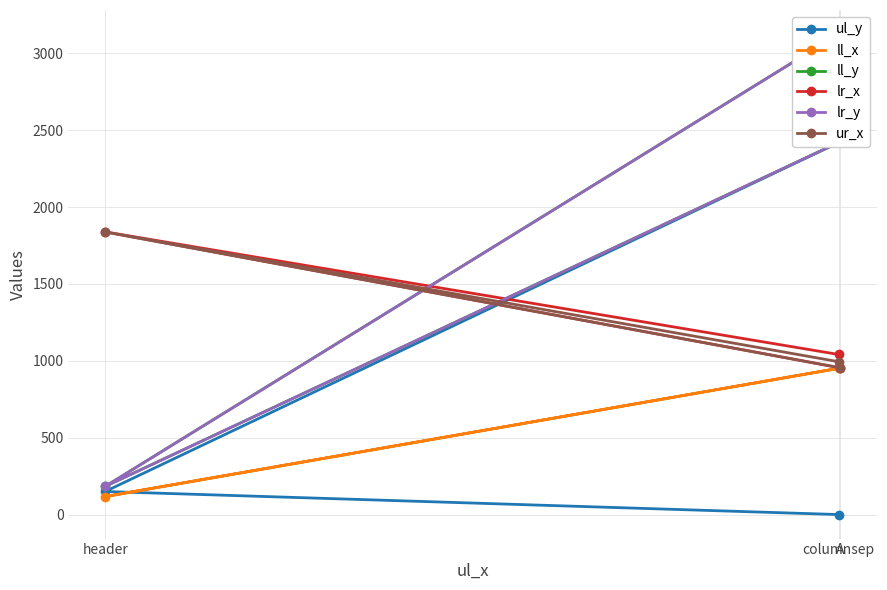

Reading right to left, transcribe all the data shown in this chart.

ul_y: 2425	150	0
ll_x: 953	117	951
ll_y: 2425	183	3125
lr_x: 954	1838	1041
lr_y: 2425	183	3125
ur_x: 954	1838	994